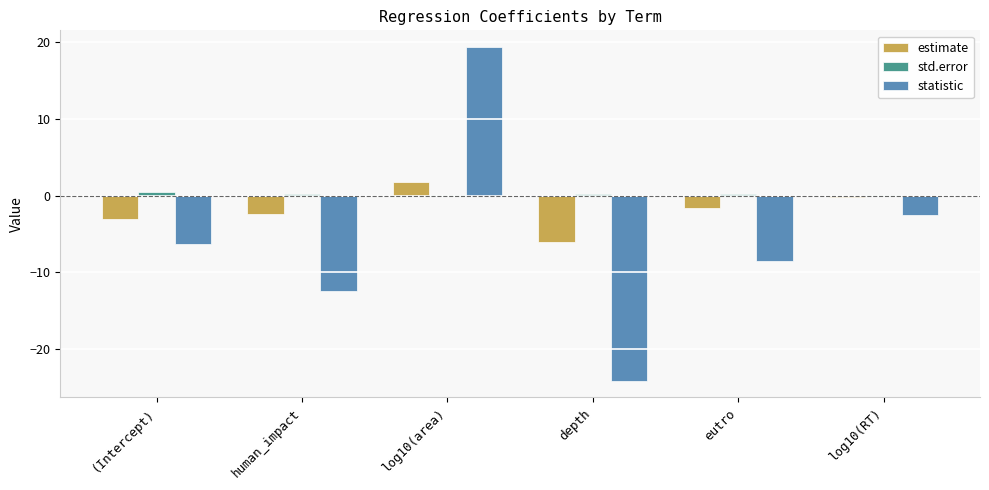

Between human_impact and eutro, which series saw the biggest shift?

statistic